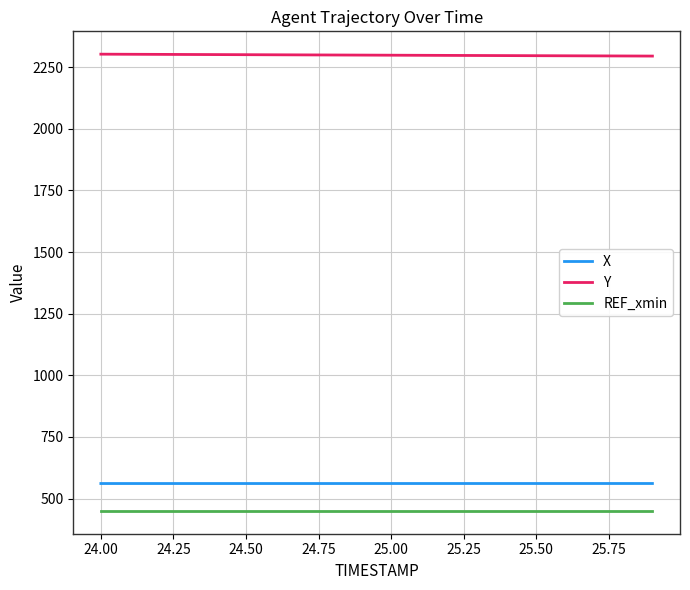

At how many categories does at least one series exceed 1324?

20